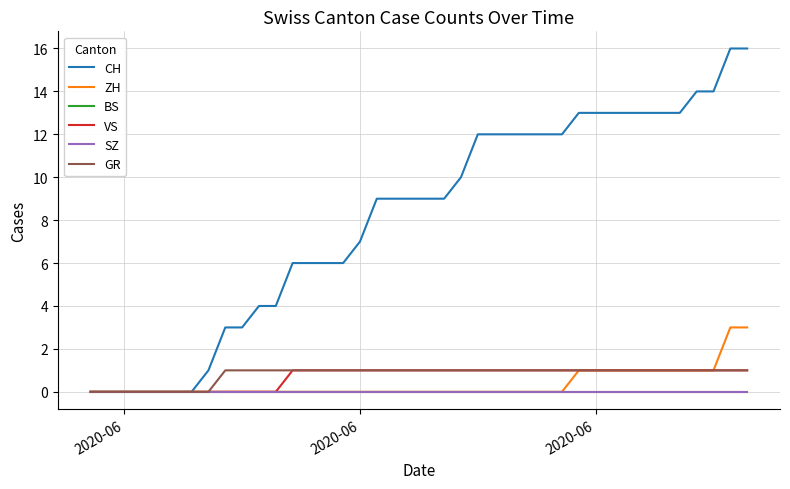

What is the sum of all CH values?

324